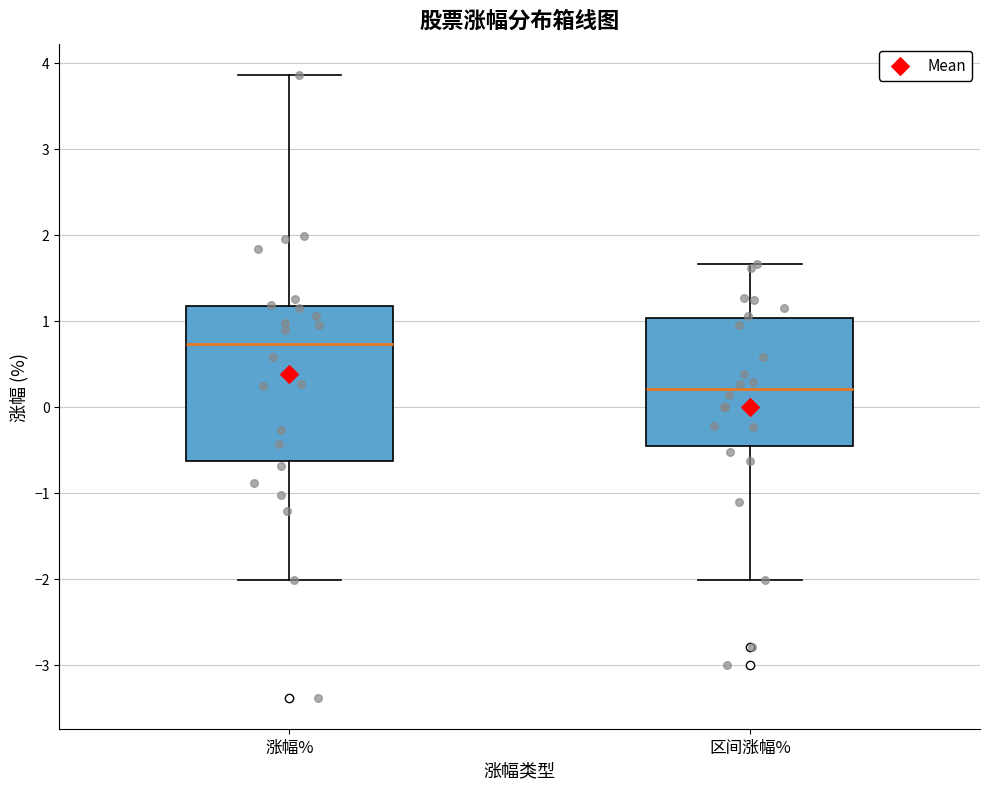

Reading left to right, read every box against the y-axis: the position of its median line, the range the box covers, and the ends of its whiskers. The values are not printed on the chart, so give them approximately, as read against the axis.

涨幅%: median 0.7, box -0.6 to 1.2, whiskers -2.0 to 3.9
区间涨幅%: median 0.2, box -0.4 to 1.0, whiskers -2.0 to 1.7